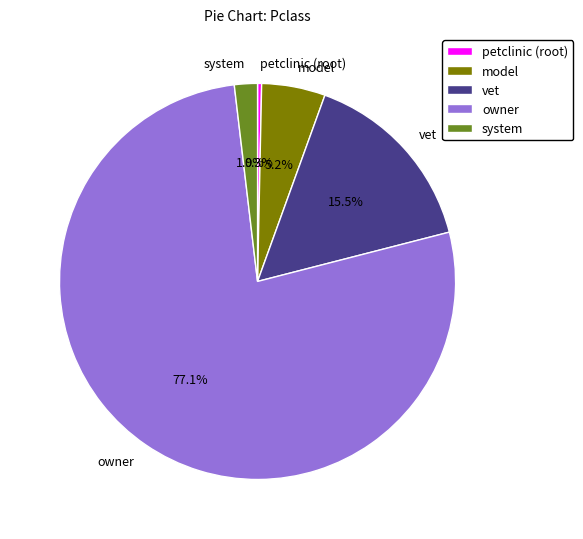

What is the total percentage of vet and model?

20.7%